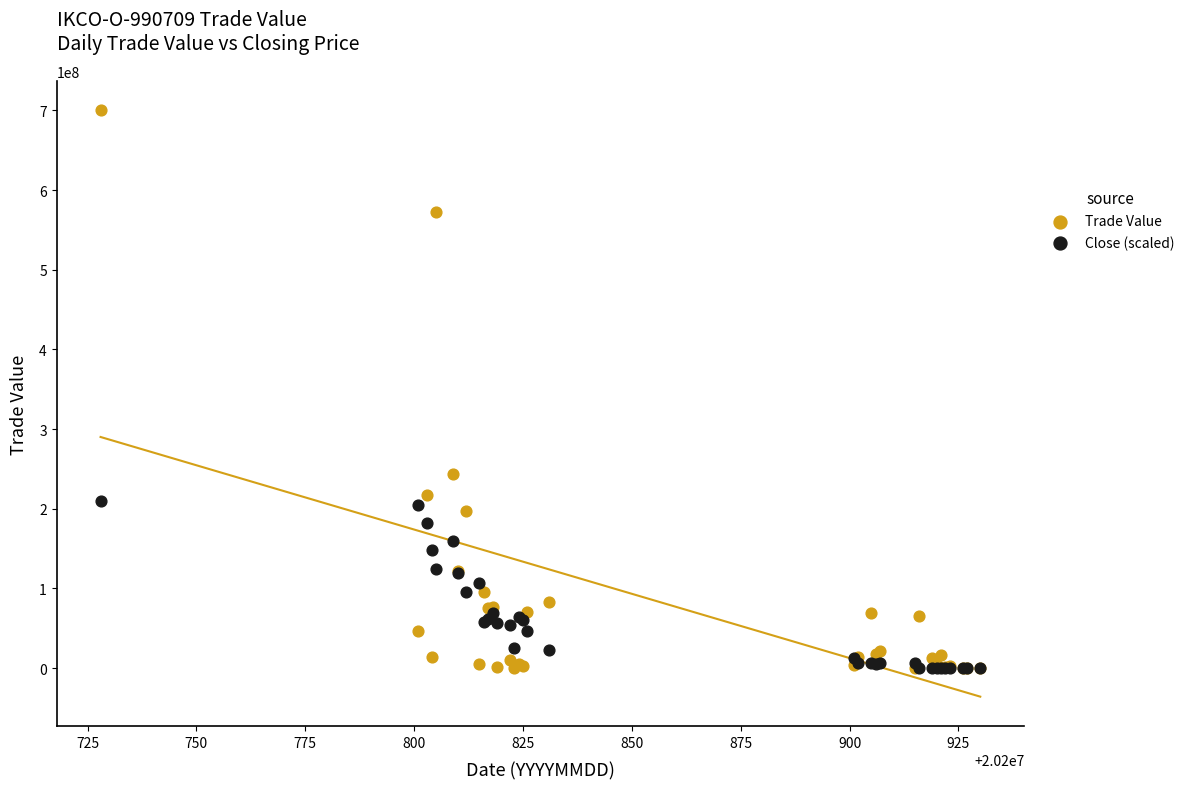

Across all series, what Y value is closest to 349995500?

243240000.0